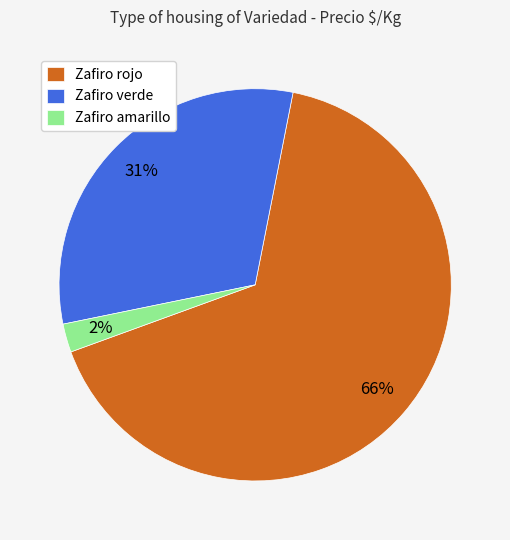

To the nearest percent, what is the average slice percentage?

33%